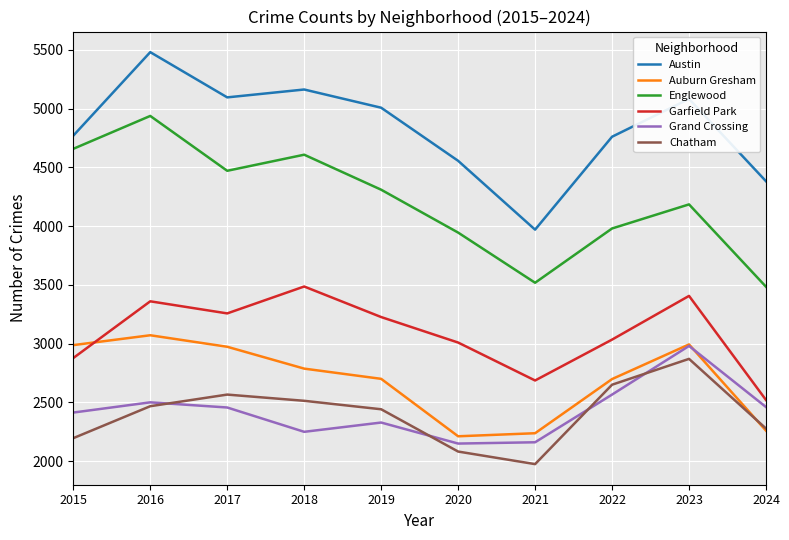

At which category does Garfield Park reach its first local valley?

2017